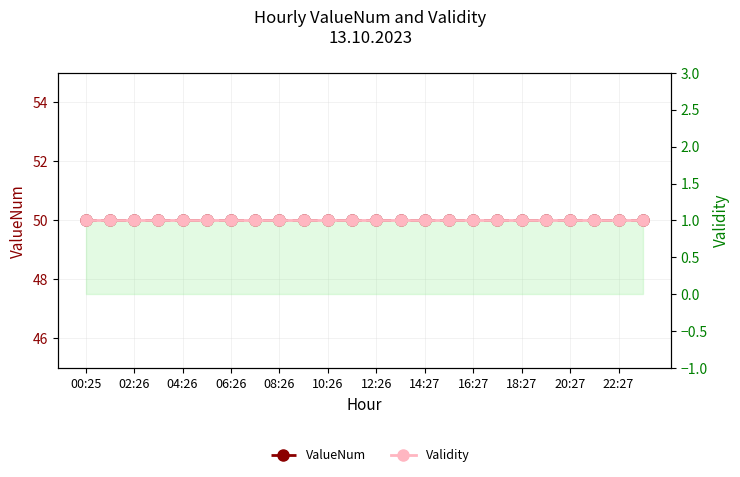

Is it true that Validity equals 2 at 10:26?

False